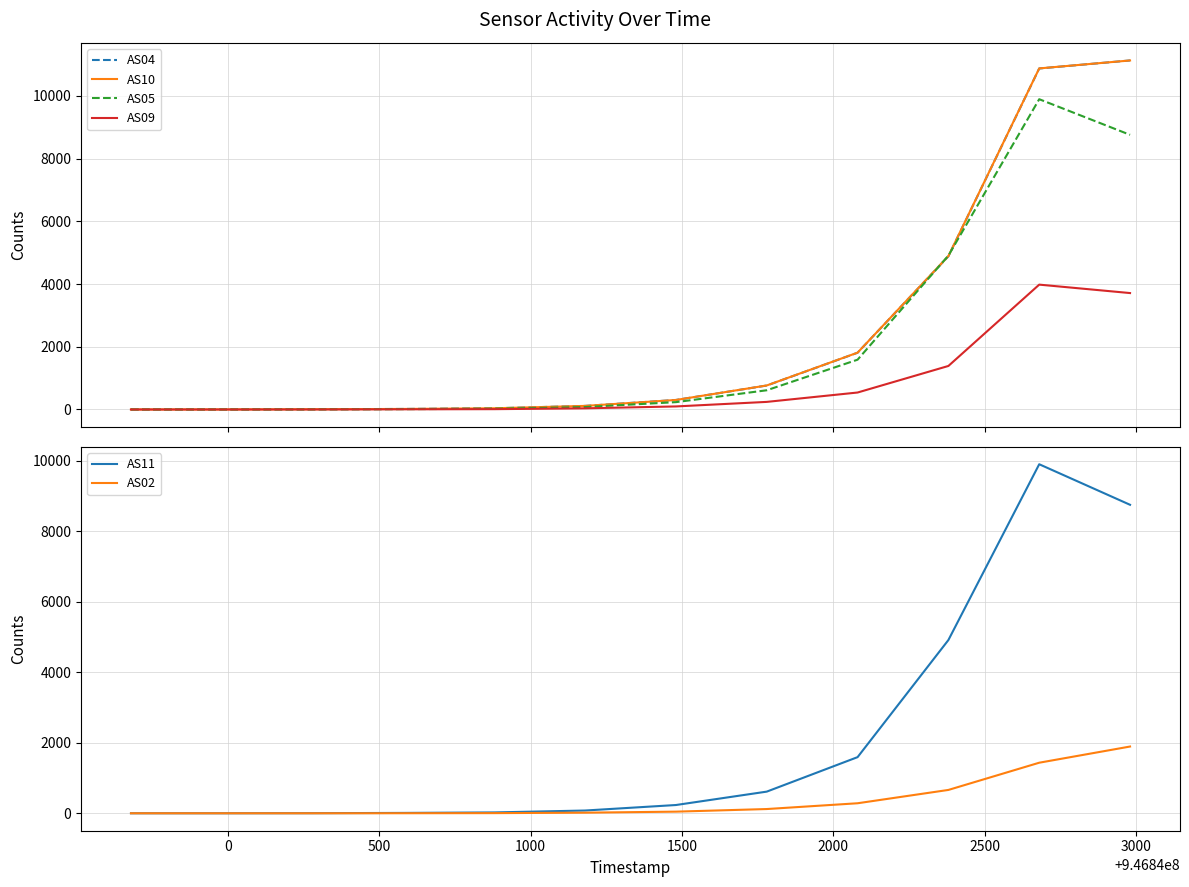

Reading left to right, transcribe all the data shown in this chart.

AS04: 0	1	6	17	38	114	303	764	1810	4887	10876	11132
AS10: 0	1	7	17	38	114	303	766	1812	4892	10878	11132
AS05: 0	0	2	10	24	78	234	613	1588	4908	9896	8760
AS09: 0	0	1	5	10	37	97	242	541	1388	3982	3713
AS11: 0	0	2	10	24	78	234	614	1592	4914	9900	8750
AS02: 0	0	0	1	4	17	46	120	284	662	1434	1893